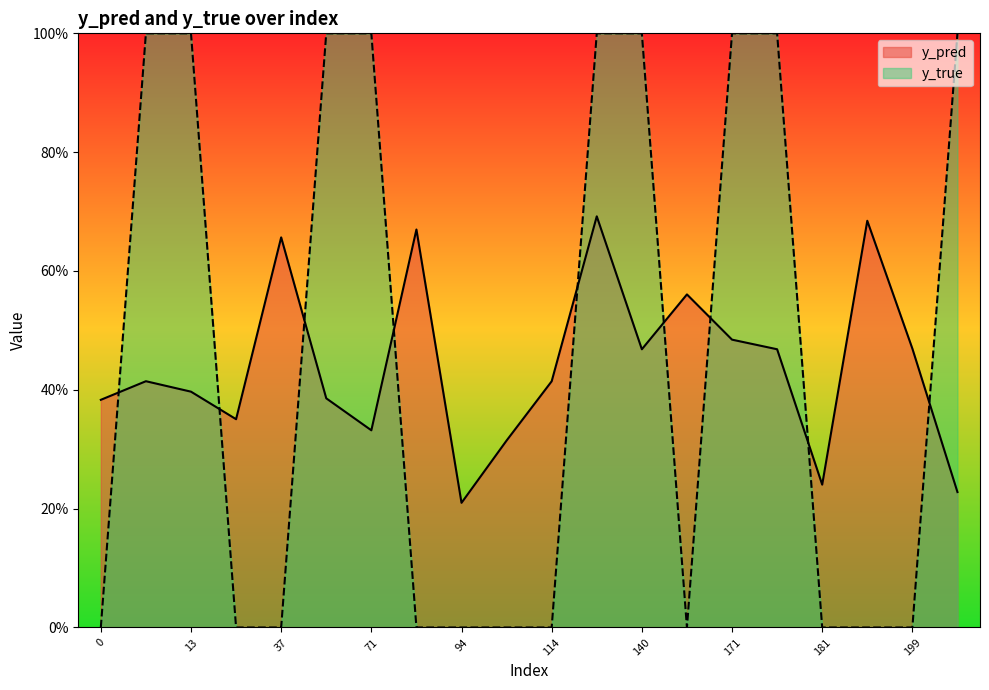

What is the value of the y_true point at the 15th from the left?

1.0